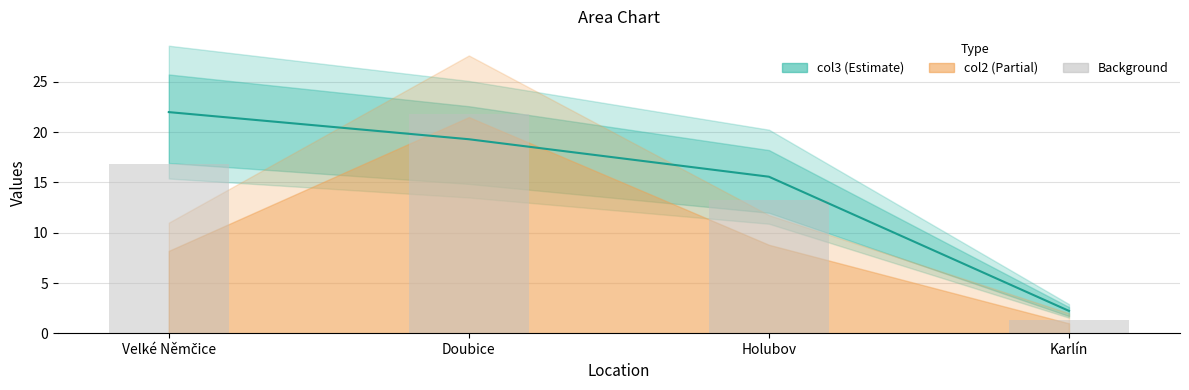

Which category has the highest value across all series?

Doubice